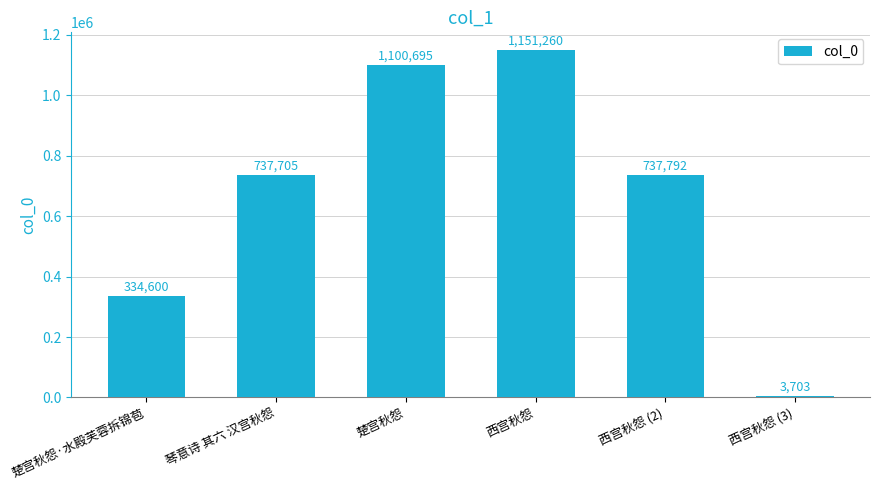

What is the label of the 3rd bar from the right?

西宫秋怨